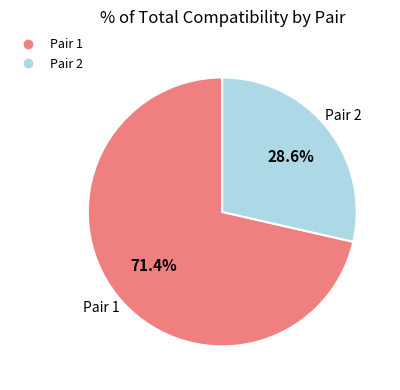

Does any single category account for the majority?

Yes